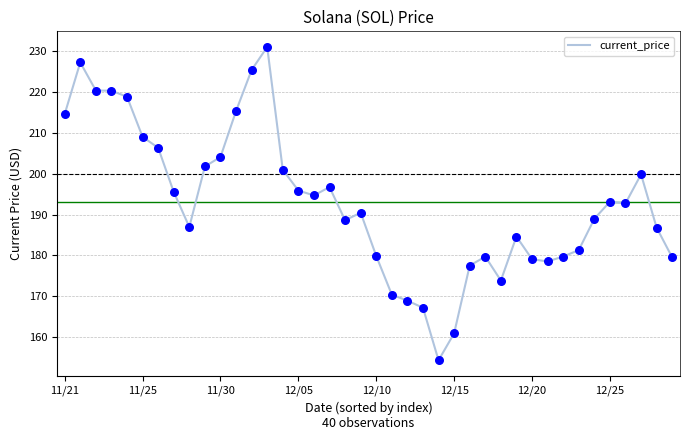

What is the difference between the maximum and minimum values?

76.7